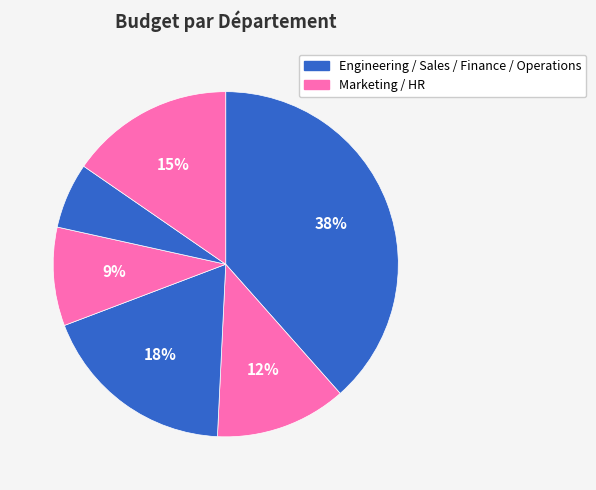

Which slice is the smallest?

Finance